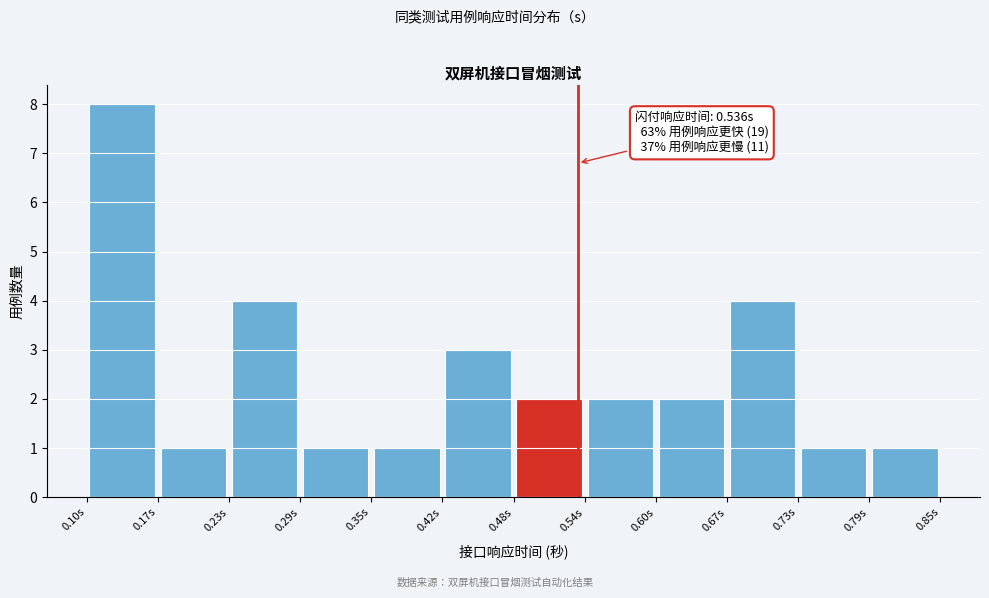

Which range on the x-axis has the tallest bar?

0.11 to 0.17